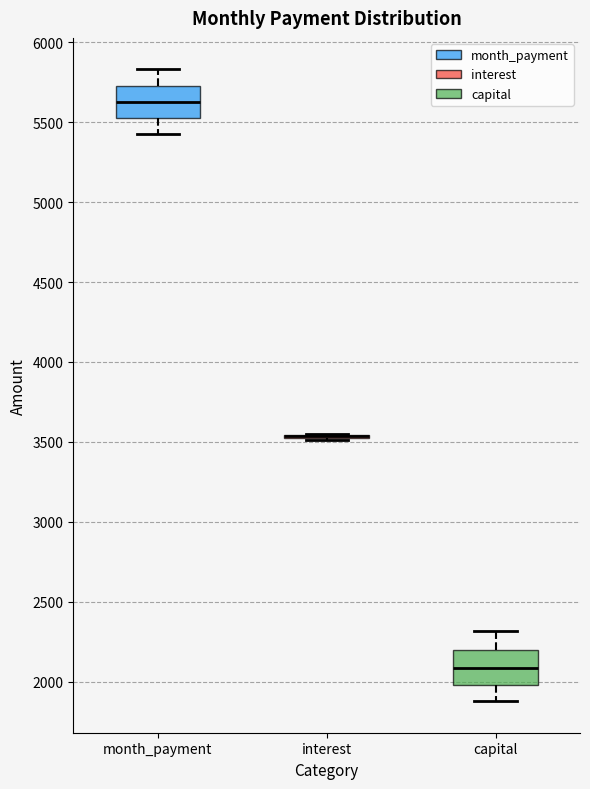

Reading left to right, transcribe this box plot: for each box, give where its median line is, the range the box spans, and where its two whiskers end, as read against the y-axis. The values are not printed on the chart, so give them approximately, as read against the axis.

month_payment: median 5600, box 5550 to 5750, whiskers 5450 to 5850
interest: box collapsed to a line at 3550, whiskers 3500 to 3550
capital: median 2100, box 2000 to 2200, whiskers 1900 to 2300